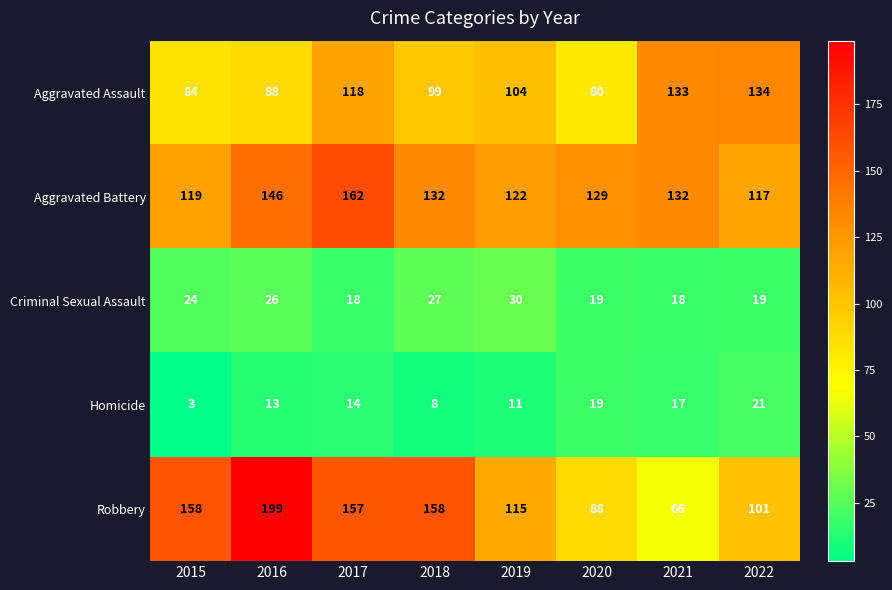

At 2019, list the series in order from largest to smallest.

Aggravated Battery, Robbery, Aggravated Assault, Criminal Sexual Assault, Homicide